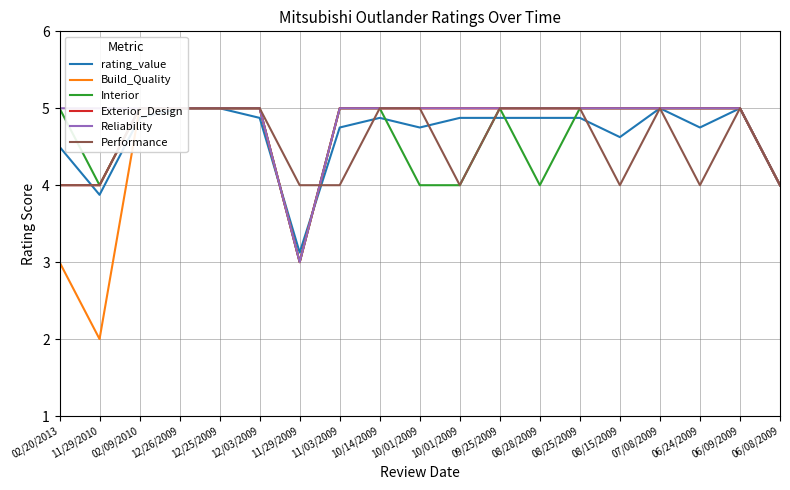

Reading left to right, what are all the values shown in this chart?

rating_value: 02/20/2013=4.5	11/29/2010=3.9	02/09/2010=4.9	12/26/2009=5.0	12/25/2009=5.0	12/03/2009=4.9	11/29/2009=3.1	11/03/2009=4.8	10/14/2009=4.9	10/01/2009=4.8	10/01/2009=4.9	09/25/2009=4.9	08/28/2009=4.9	08/25/2009=4.9	08/15/2009=4.6	07/08/2009=5.0	06/24/2009=4.8	06/09/2009=5.0	06/08/2009=4.0
Build_Quality: 02/20/2013=3.0	11/29/2010=2.0	02/09/2010=5.0	12/26/2009=5.0	12/25/2009=5.0	12/03/2009=5.0	11/29/2009=3.0	11/03/2009=5.0	10/14/2009=5.0	10/01/2009=5.0	10/01/2009=5.0	09/25/2009=5.0	08/28/2009=5.0	08/25/2009=5.0	08/15/2009=5.0	07/08/2009=5.0	06/24/2009=5.0	06/09/2009=5.0	06/08/2009=4.0
Interior: 02/20/2013=5.0	11/29/2010=4.0	02/09/2010=5.0	12/26/2009=5.0	12/25/2009=5.0	12/03/2009=5.0	11/29/2009=3.0	11/03/2009=5.0	10/14/2009=5.0	10/01/2009=4.0	10/01/2009=4.0	09/25/2009=5.0	08/28/2009=4.0	08/25/2009=5.0	08/15/2009=5.0	07/08/2009=5.0	06/24/2009=5.0	06/09/2009=5.0	06/08/2009=4.0
Exterior_Design: 02/20/2013=4.0	11/29/2010=4.0	02/09/2010=5.0	12/26/2009=5.0	12/25/2009=5.0	12/03/2009=5.0	11/29/2009=3.0	11/03/2009=5.0	10/14/2009=5.0	10/01/2009=5.0	10/01/2009=5.0	09/25/2009=5.0	08/28/2009=5.0	08/25/2009=5.0	08/15/2009=5.0	07/08/2009=5.0	06/24/2009=5.0	06/09/2009=5.0	06/08/2009=4.0
Reliability: 02/20/2013=5.0	11/29/2010=5.0	02/09/2010=5.0	12/26/2009=5.0	12/25/2009=5.0	12/03/2009=5.0	11/29/2009=3.0	11/03/2009=5.0	10/14/2009=5.0	10/01/2009=5.0	10/01/2009=5.0	09/25/2009=5.0	08/28/2009=5.0	08/25/2009=5.0	08/15/2009=5.0	07/08/2009=5.0	06/24/2009=5.0	06/09/2009=5.0	06/08/2009=4.0
Performance: 02/20/2013=4.0	11/29/2010=4.0	02/09/2010=5.0	12/26/2009=5.0	12/25/2009=5.0	12/03/2009=5.0	11/29/2009=4.0	11/03/2009=4.0	10/14/2009=5.0	10/01/2009=5.0	10/01/2009=4.0	09/25/2009=5.0	08/28/2009=5.0	08/25/2009=5.0	08/15/2009=4.0	07/08/2009=5.0	06/24/2009=4.0	06/09/2009=5.0	06/08/2009=4.0